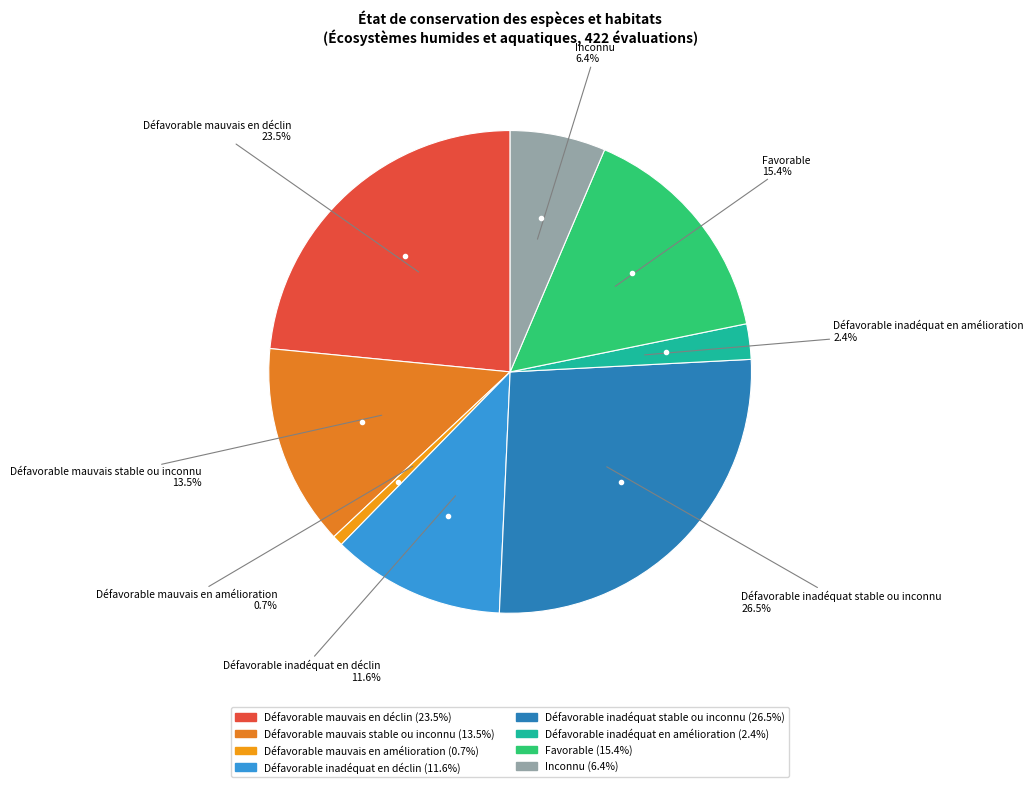

Approximately how many times larger is the value at Inconnu compared to Défavorable inadéquat en déclin?

0.6